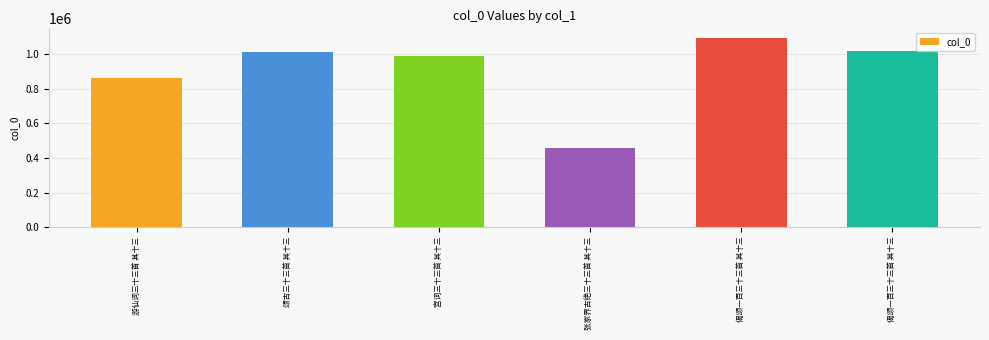

How many distinct data groups are displayed?

1